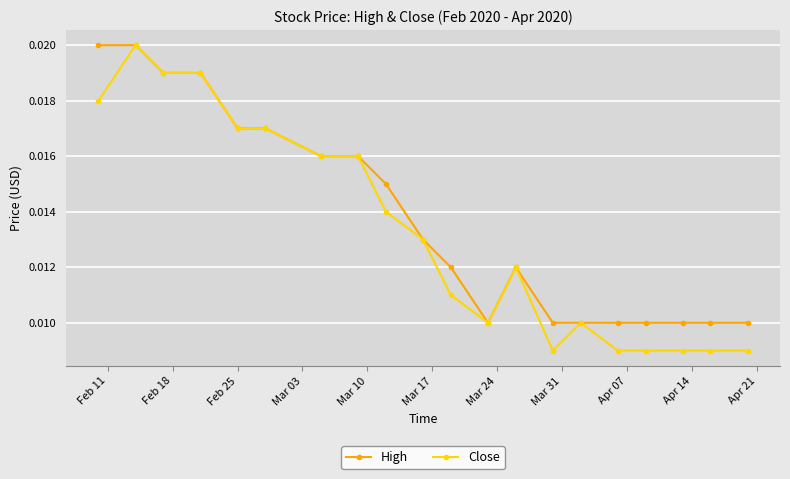

Does the chart display data point markers on the line(s)?

Yes